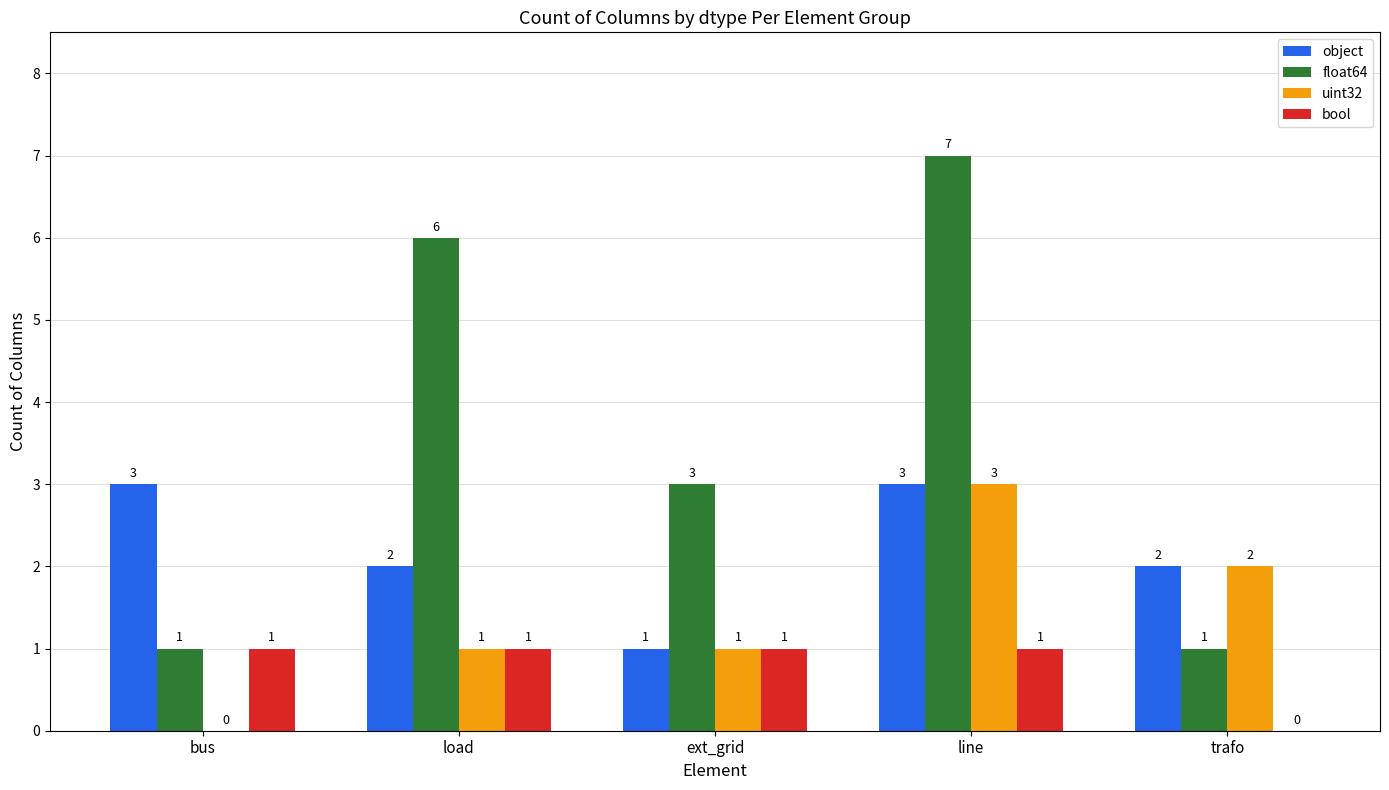

At which label does object first exceed 2?

bus